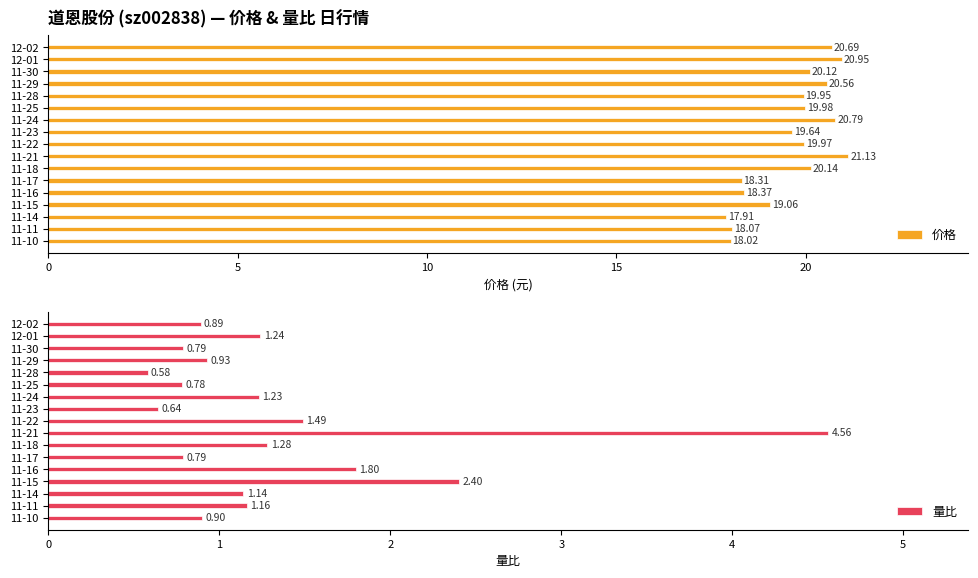

What is the sum of all 价格 values?

333.7